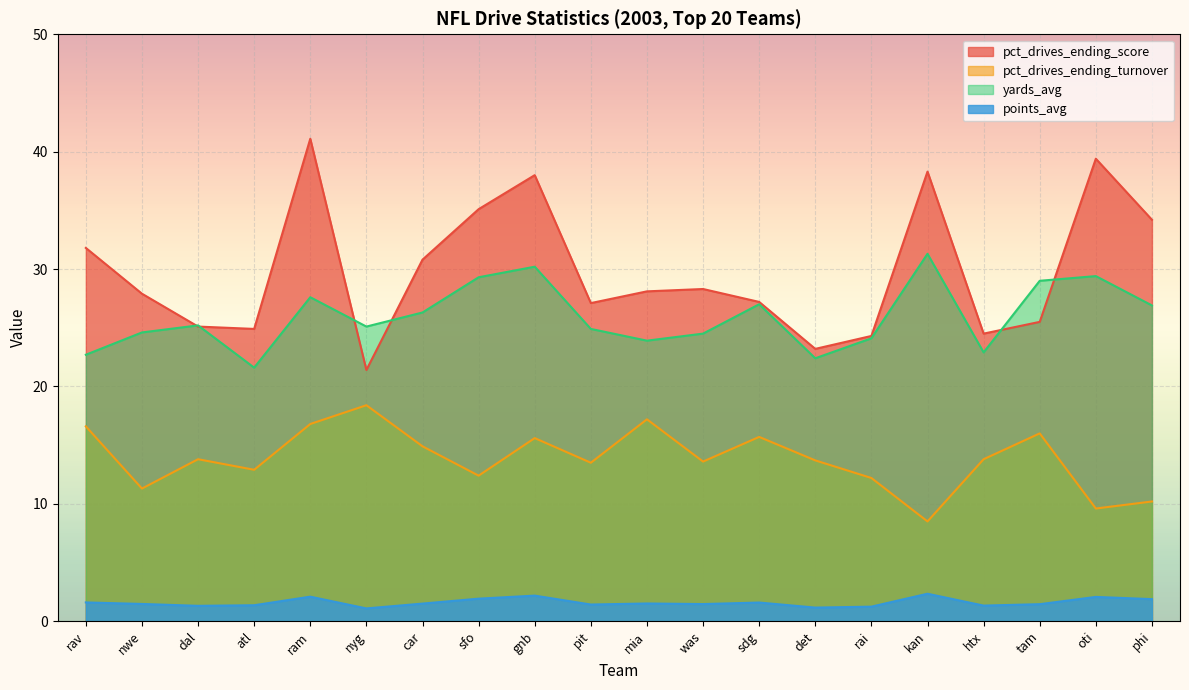

Where is the first local maximum for yards_avg?

dal